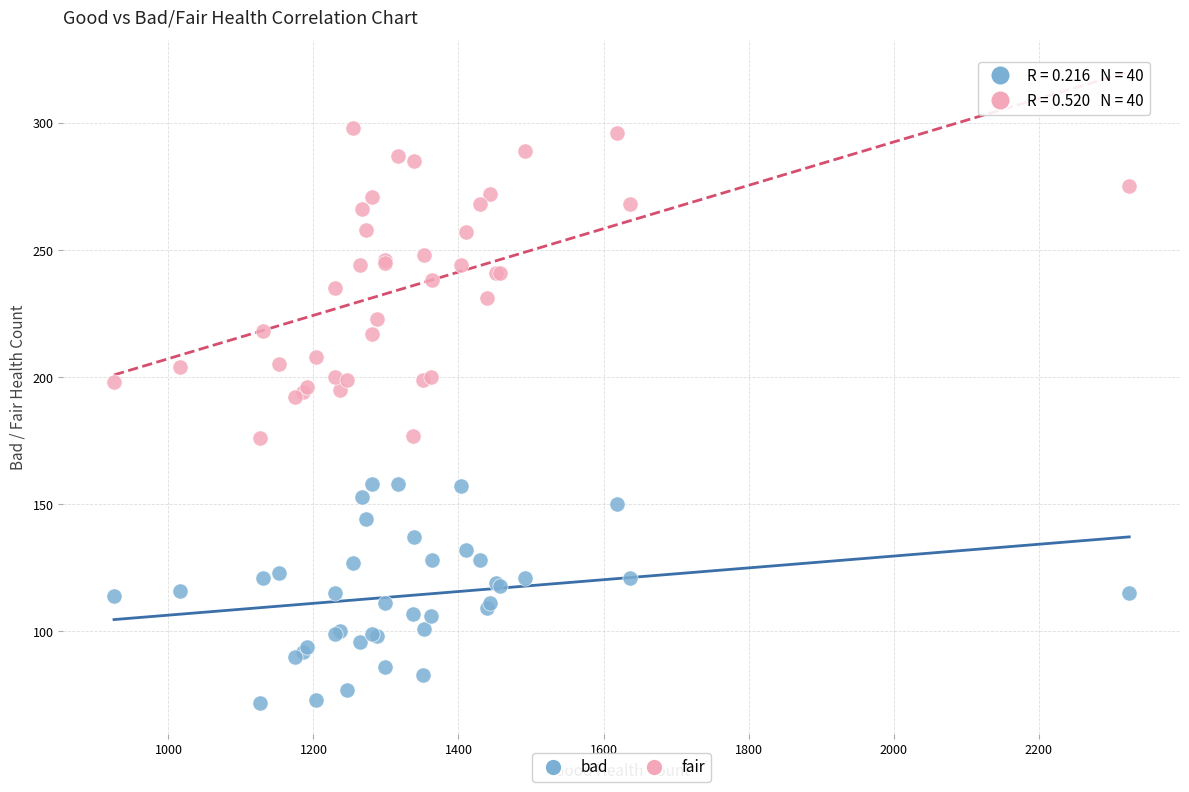

What is the X range (max minus min) for the scatter plot?

1400